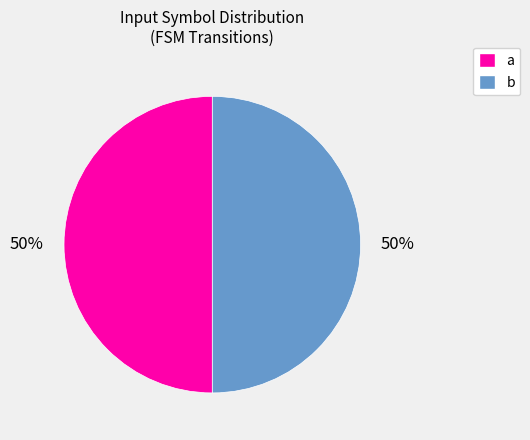

Approximately how many times larger is the value at a compared to b?

1.0